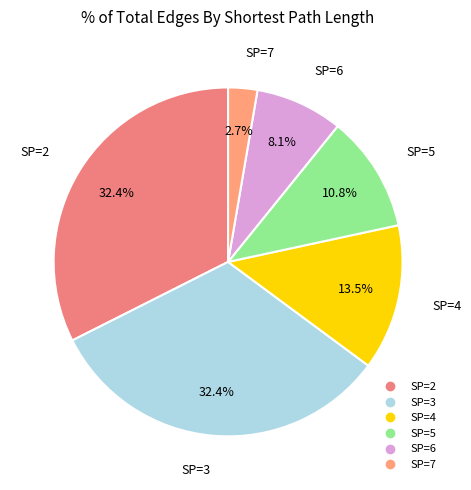

Which has a higher value, SP=5 or SP=7?

SP=5